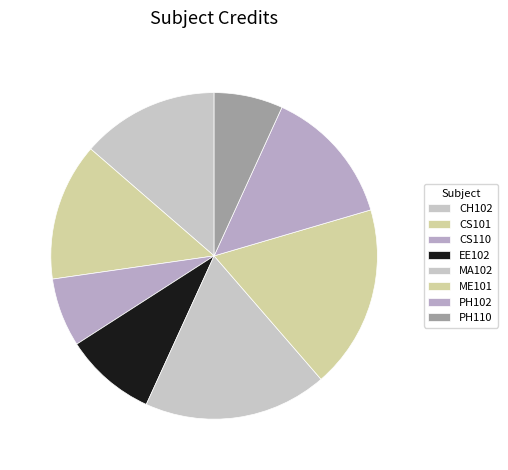

Approximately how many times larger is the value at CH102 compared to CS101?

1.0